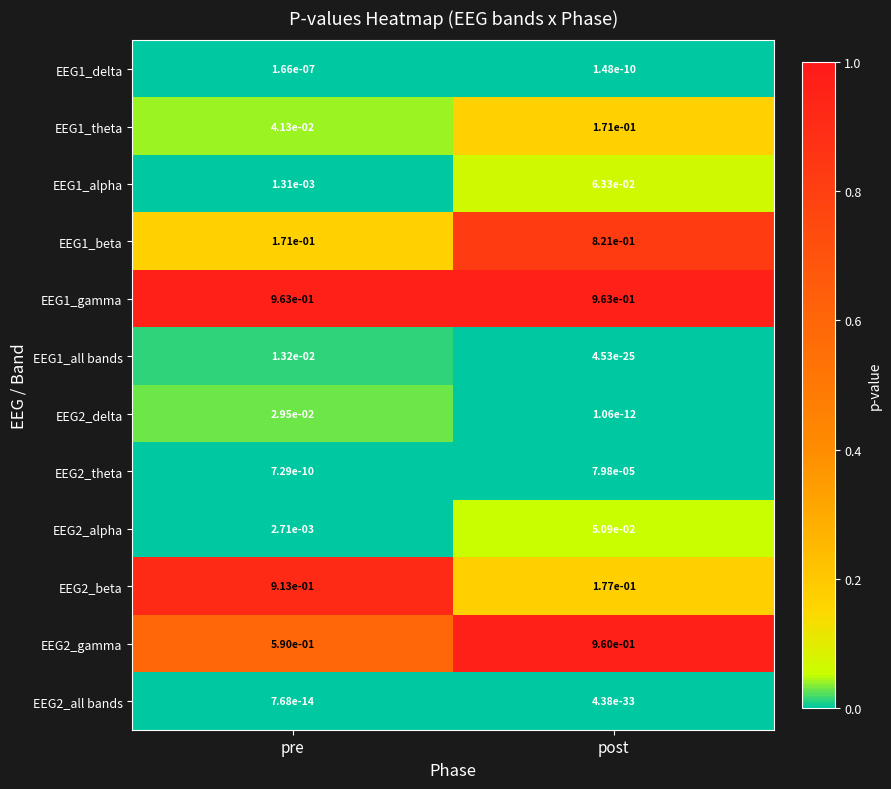

At which category is the sum across all series the highest?

post